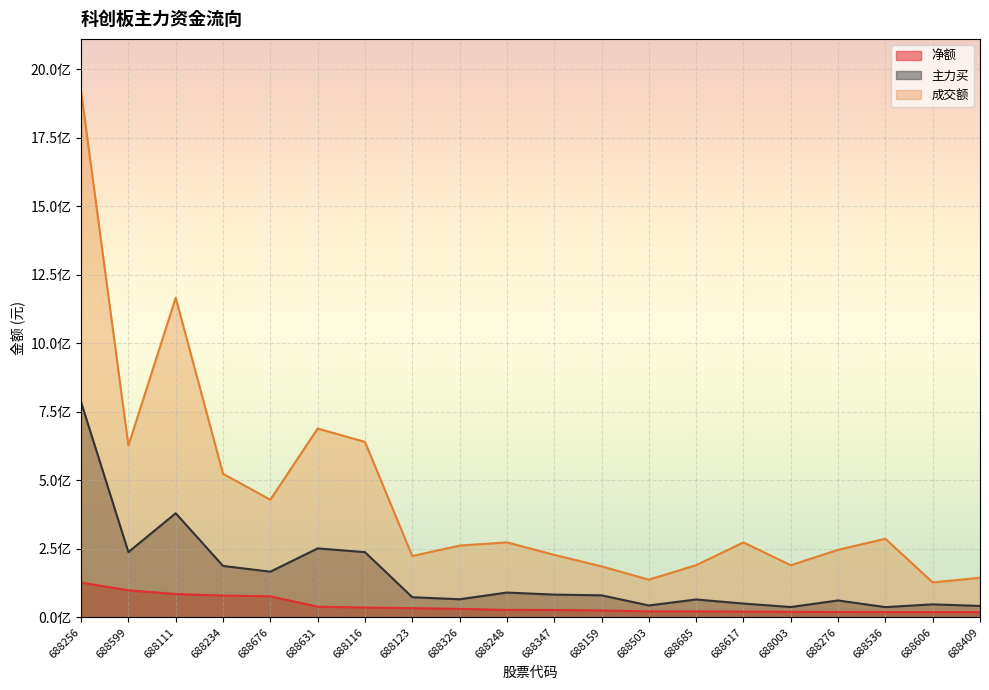

Is it true that 净额 equals 98913010 at 688599?

True